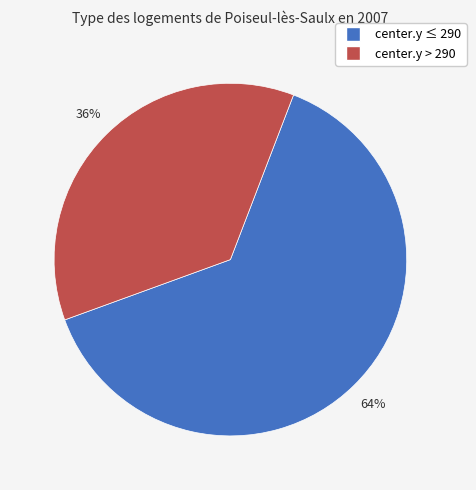

Count the number of slices in the pie.

2